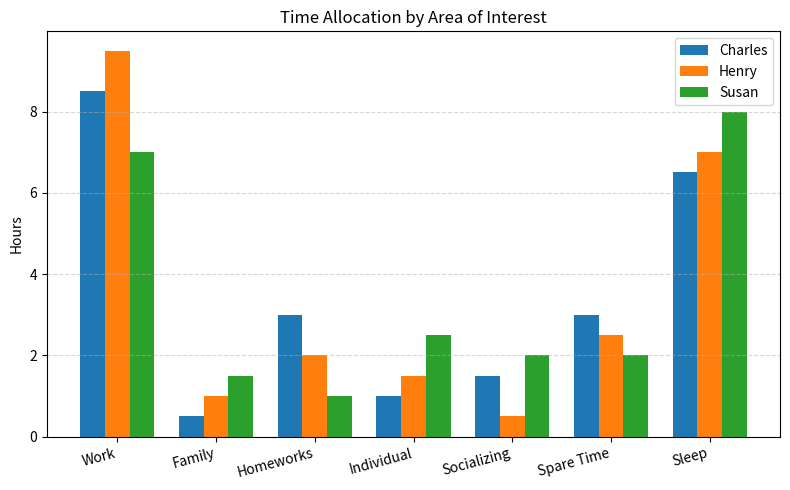

Rank the series at Individual from lowest to highest value.

Charles, Henry, Susan